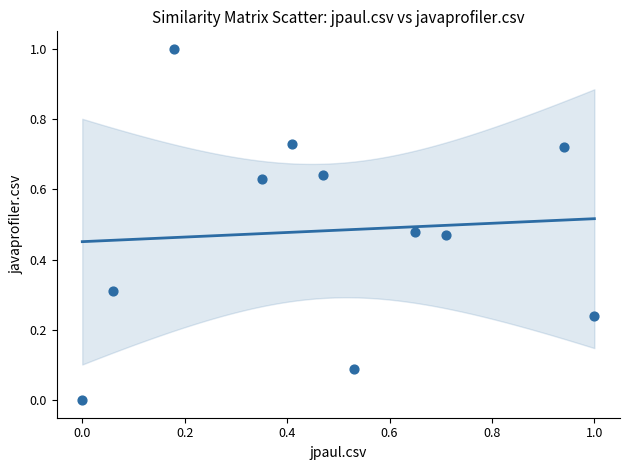

What is the range of X values (max minus min)?

1.0